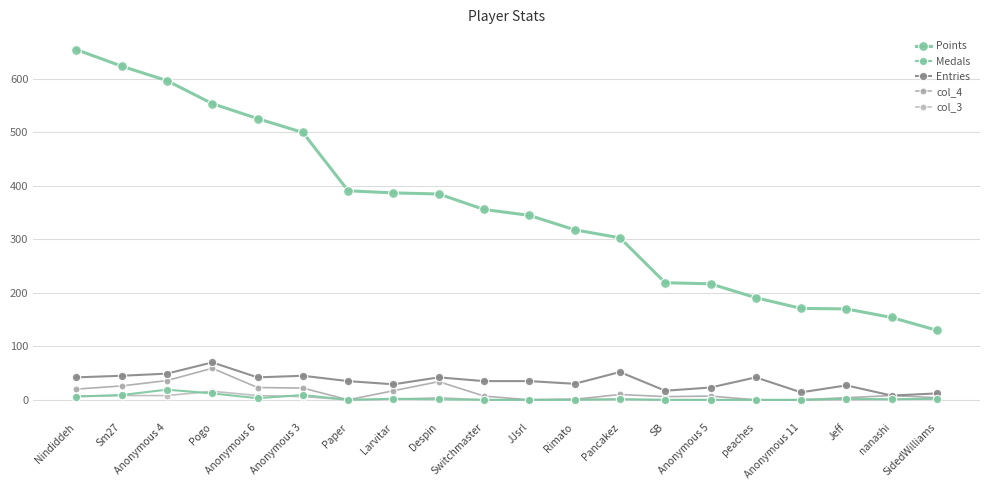

How many data points in col_3 are less than 1?

8